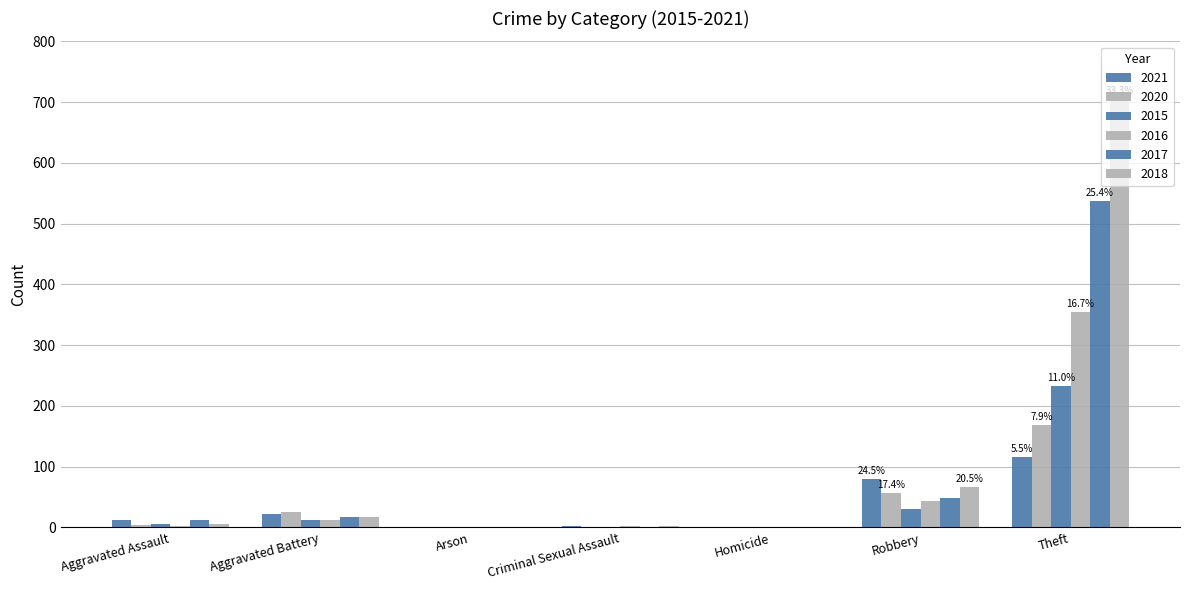

At which category does the chart reach its peak across all series?

Theft